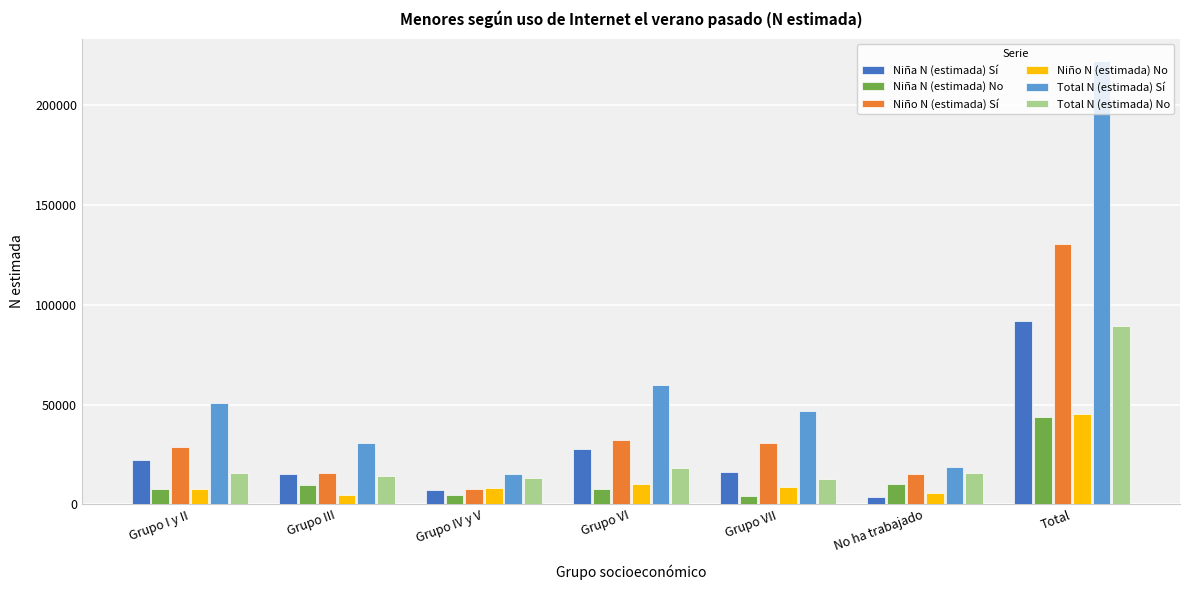

What is the sum of all Niño N (estimada) Sí values?

260638